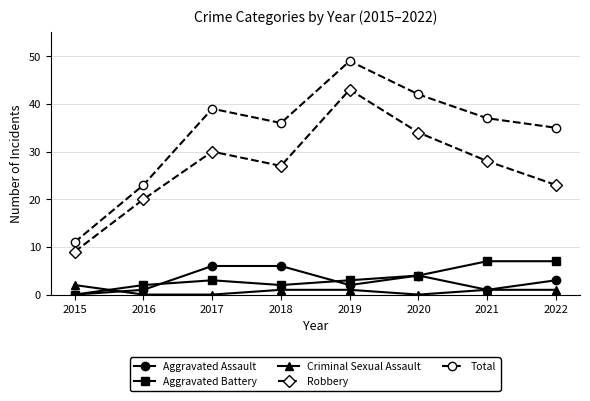

The value of Aggravated Assault at 2018 is 2. True or false?

False